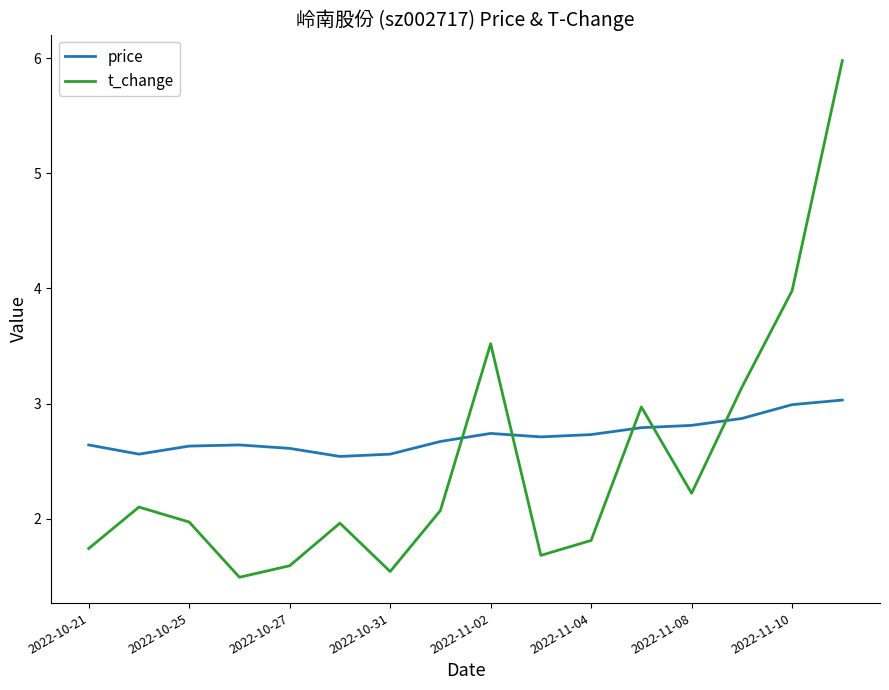

What is the difference between the maximum and minimum values in the t_change series?

4.5